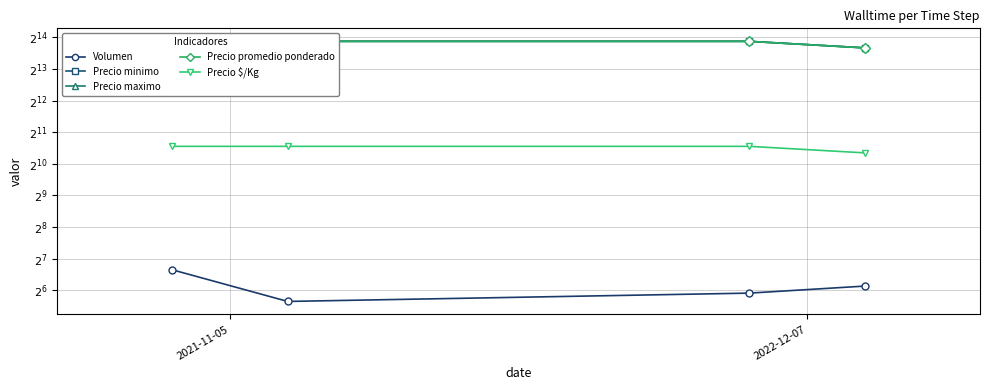

True or false: Volumen and Precio maximo intersect in this chart.

False